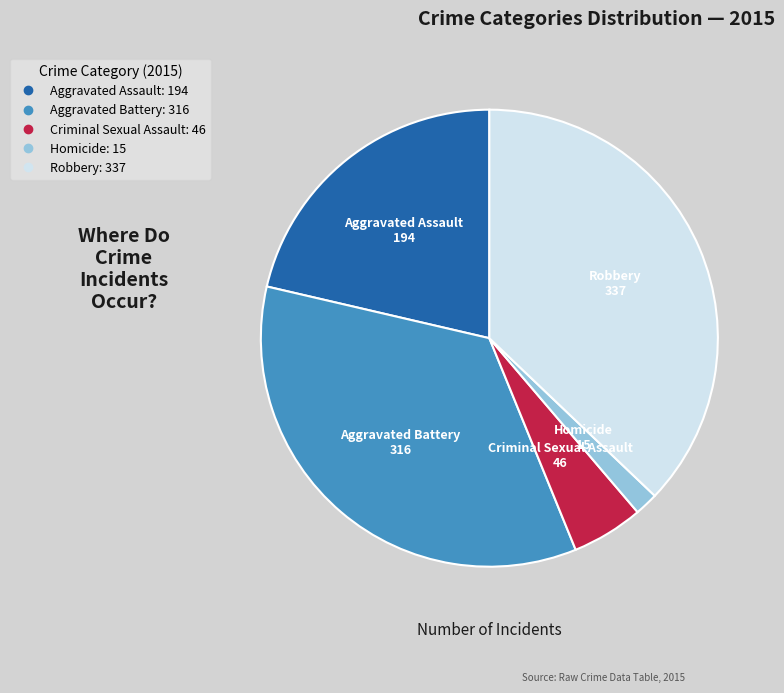

Does any single category account for the majority?

No